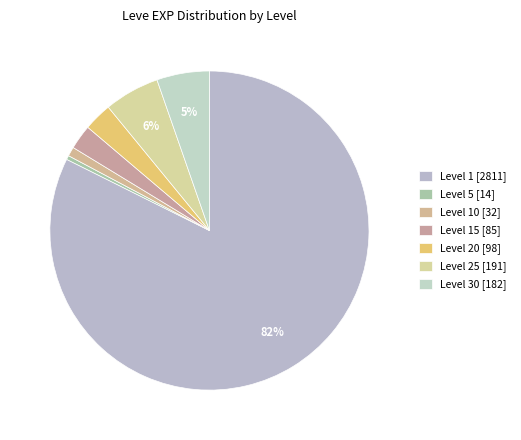

Which category has the biggest portion of the pie?

Level 1 [2811]